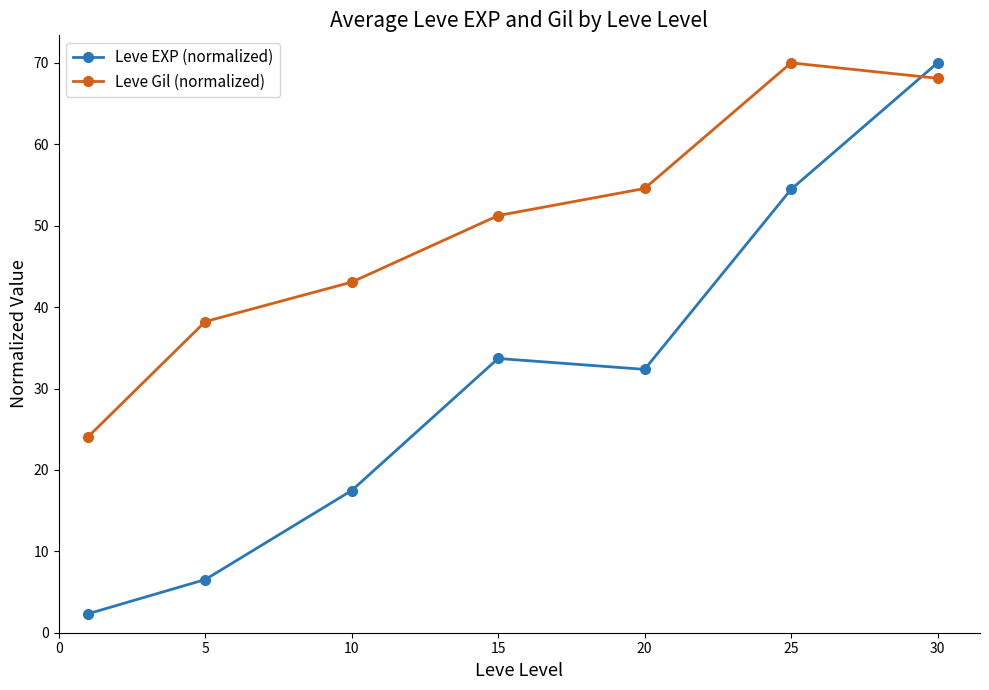

List the series in order of their overall mean, highest first.

Leve Gil (normalized), Leve EXP (normalized)